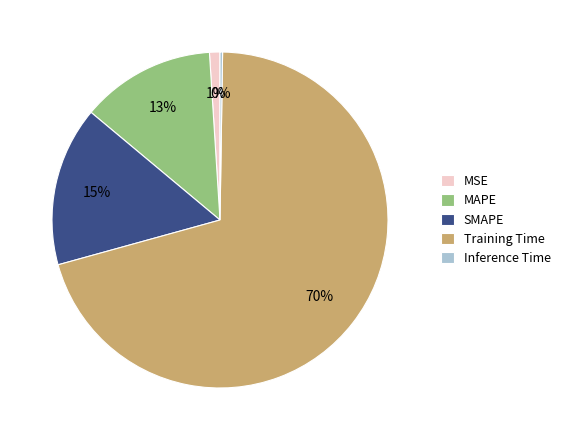

Do MSE and Training Time together represent more than half of the pie?

Yes